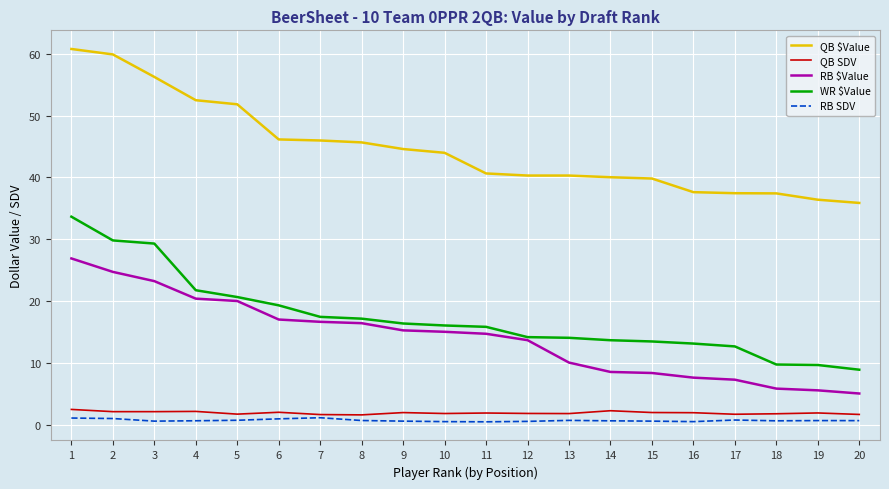

The QB $Value series shows 69.4 at 15. True or false?

False